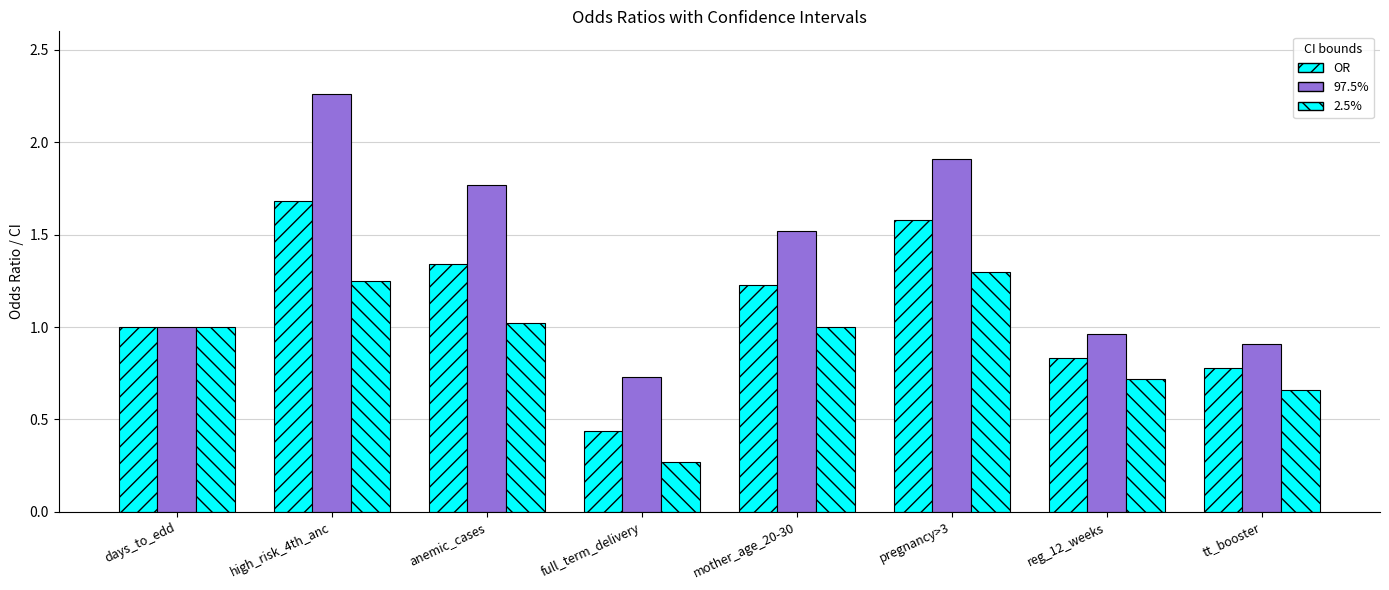

Is it true that OR equals 3.0 at high_risk_4th_anc?

False